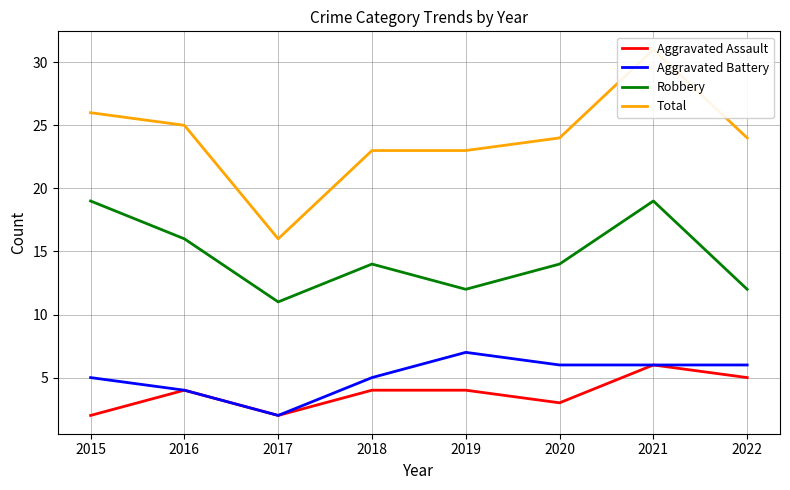

What is the difference between the maximum and second lowest values in the Aggravated Battery series?

3